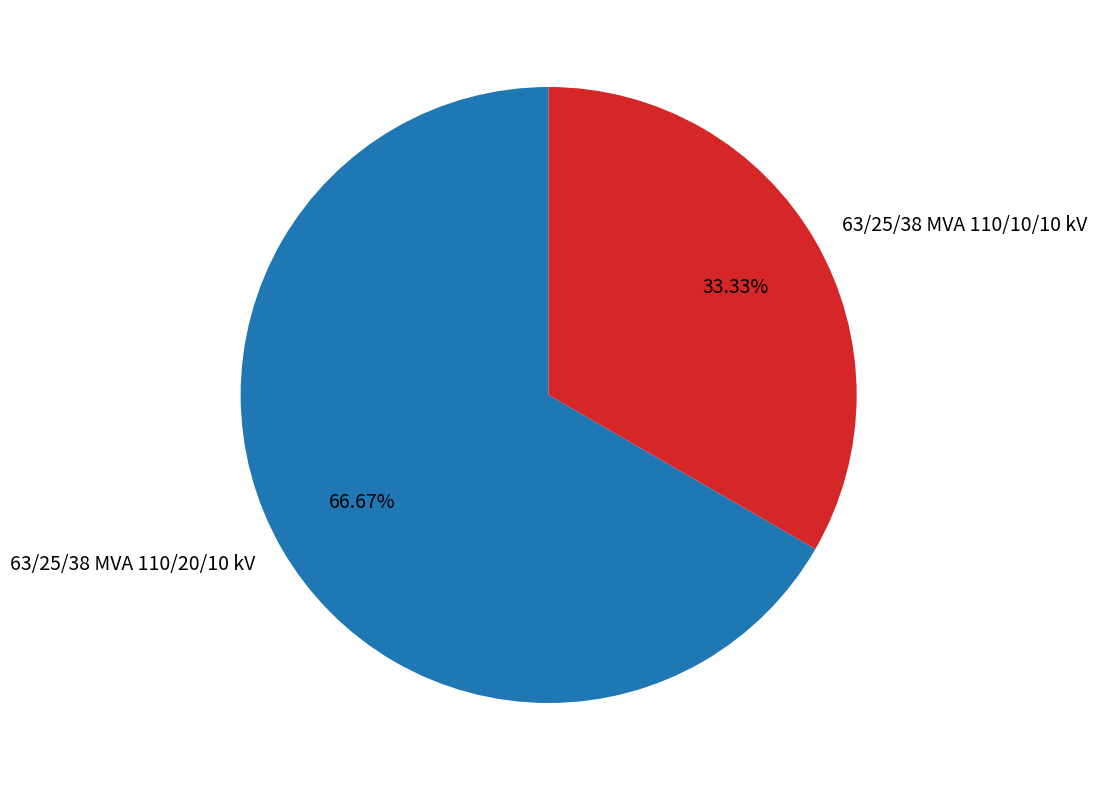

Approximately how many times larger is the value at 63/25/38 MVA 110/20/10 kV compared to 63/25/38 MVA 110/10/10 kV?

2.0